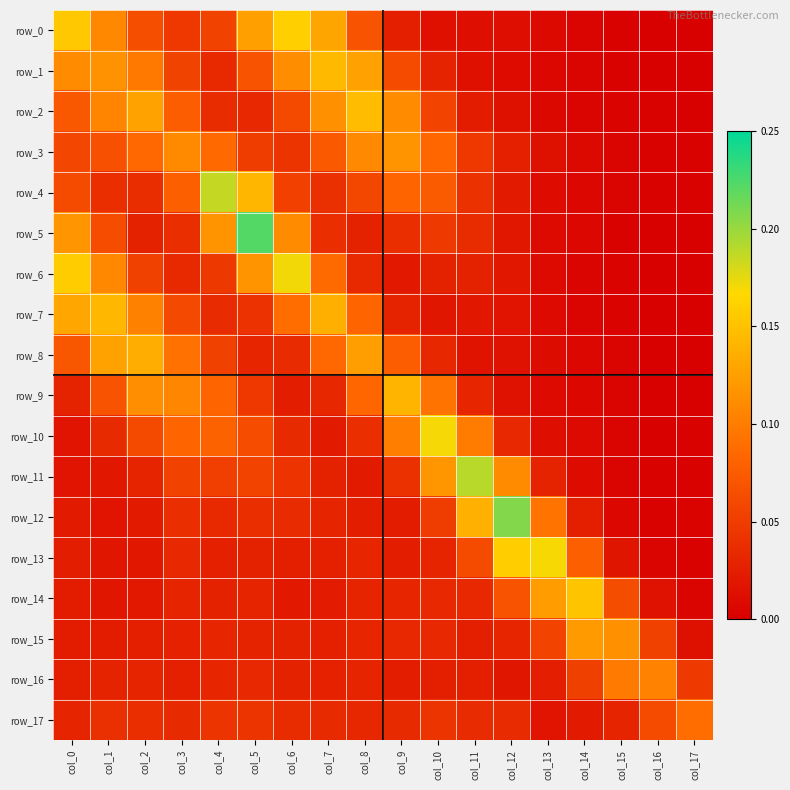

The row_3 series shows 0.0 at col_12. True or false?

True